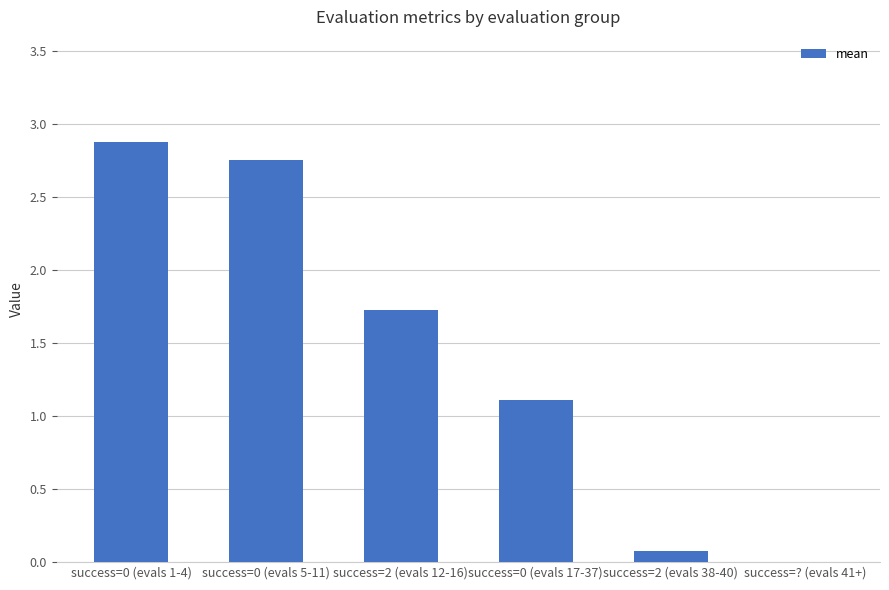

What is the change in value from success=0 (evals 1-4) to success=2 (evals 38-40)?

-2.8